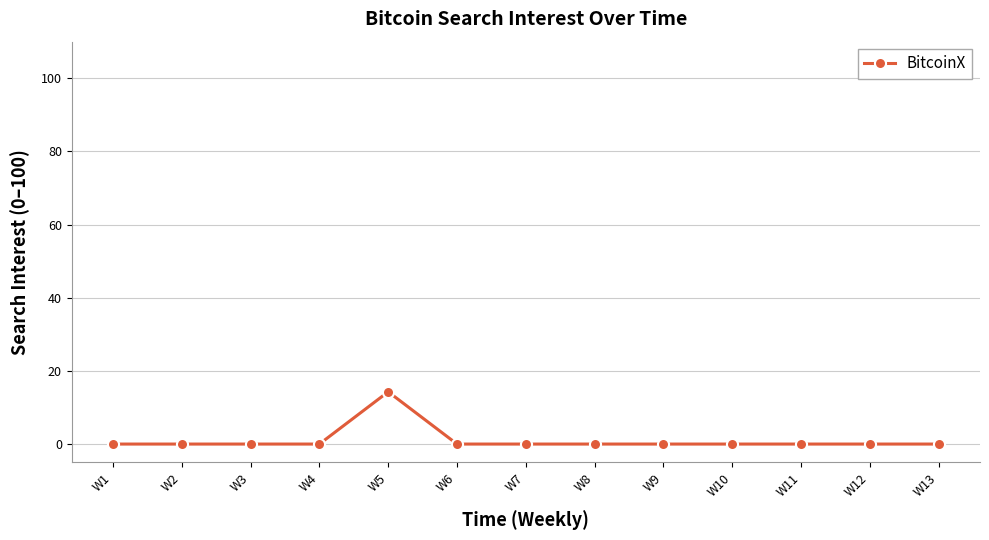

The chart shows a value of 7.0 at W3. True or false?

False